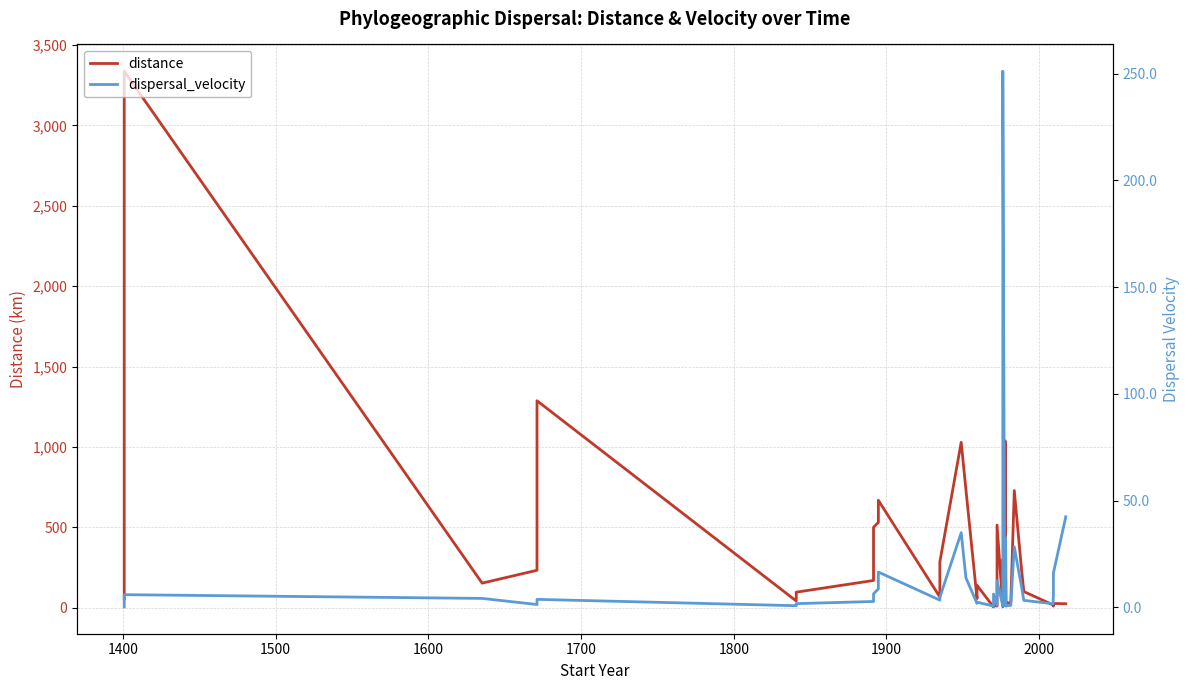

Which series has the largest range (max minus min)?

distance